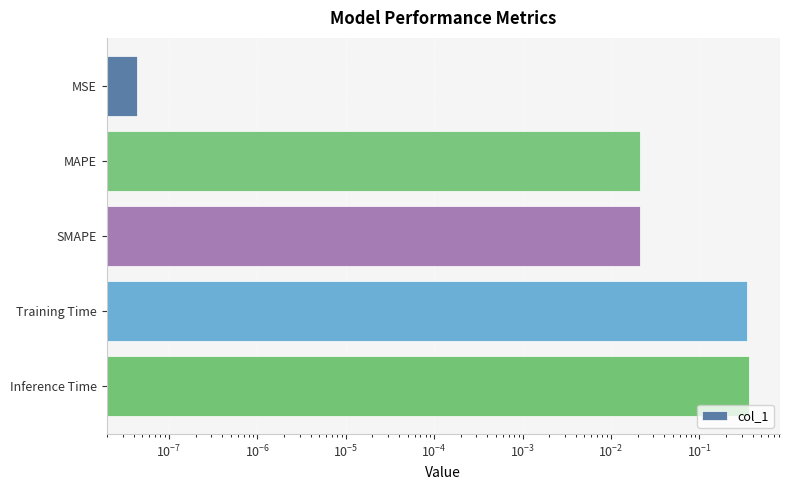

Reading left to right, extract all data points from this chart.

0.0	0.0	0.0	0.3	0.4